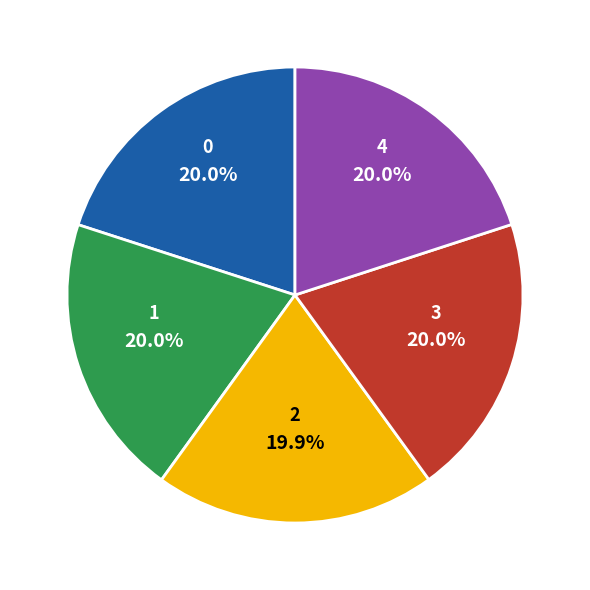

To the nearest percent, what portion does 2 represent?

20%